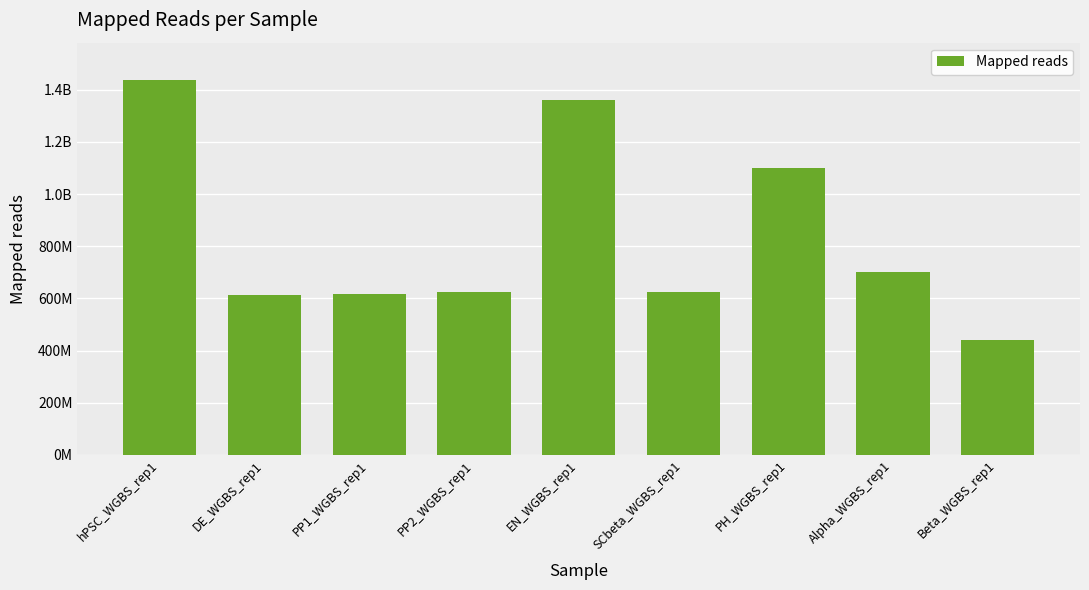

At which label does the data first exceed 626040240?

hPSC_WGBS_rep1